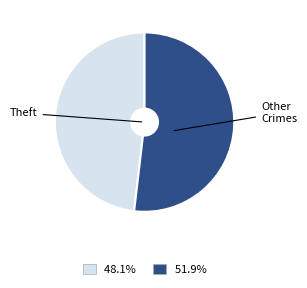

Between Other Crimes and Theft, which is larger?

Other Crimes